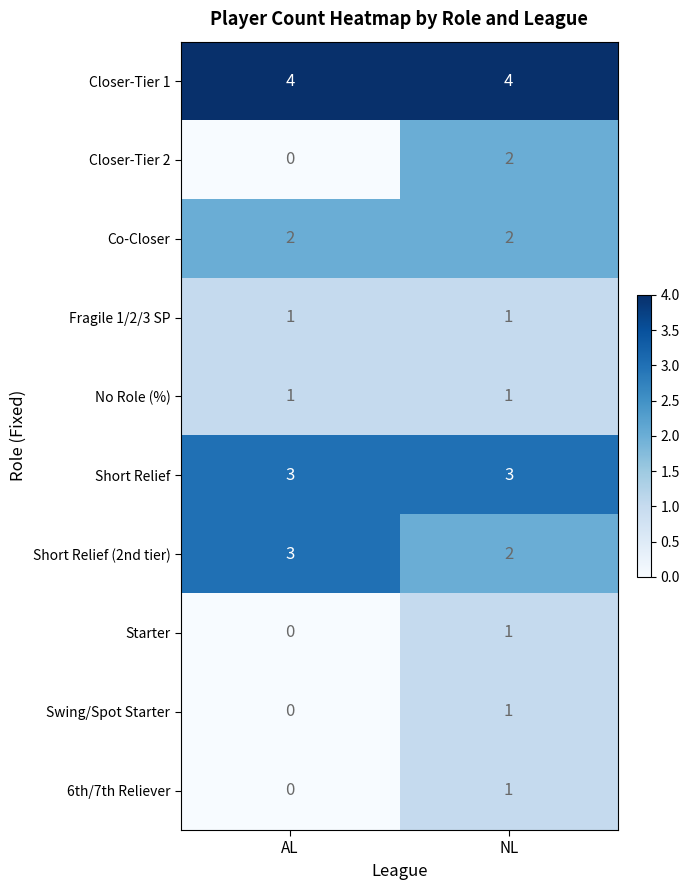

Reading left to right, what are all the values shown in this chart?

Closer-Tier 1: AL=4	NL=4
Closer-Tier 2: AL=0	NL=2
Co-Closer: AL=2	NL=2
Fragile 1/2/3 SP: AL=1	NL=1
No Role (%): AL=1	NL=1
Short Relief: AL=3	NL=3
Short Relief (2nd tier): AL=3	NL=2
Starter: AL=0	NL=1
Swing/Spot Starter: AL=0	NL=1
6th/7th Reliever: AL=0	NL=1